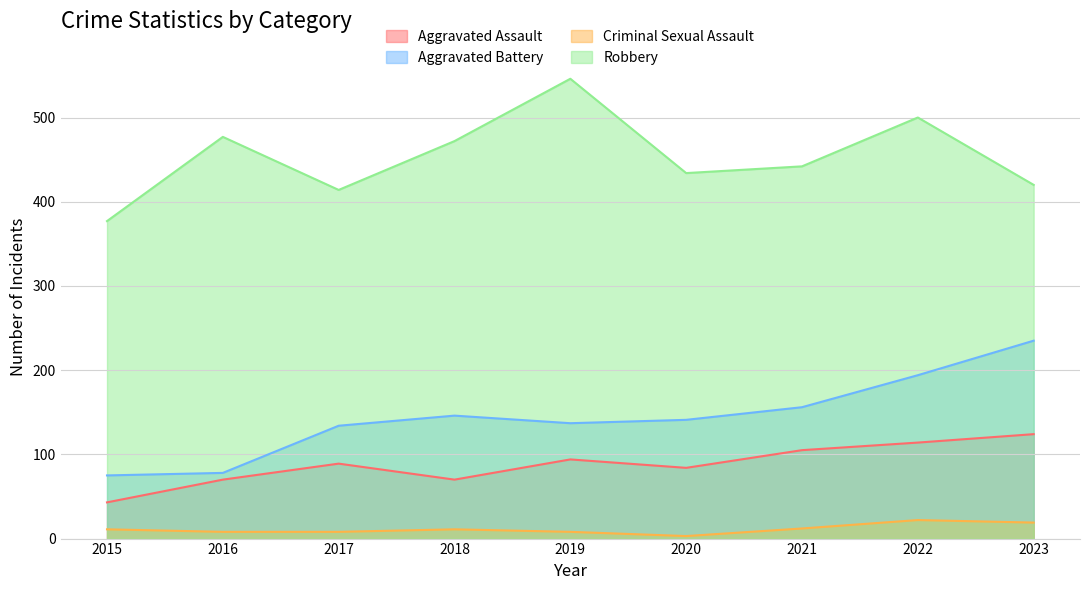

List the series in order of their peak value, lowest first.

Criminal Sexual Assault, Aggravated Assault, Aggravated Battery, Robbery